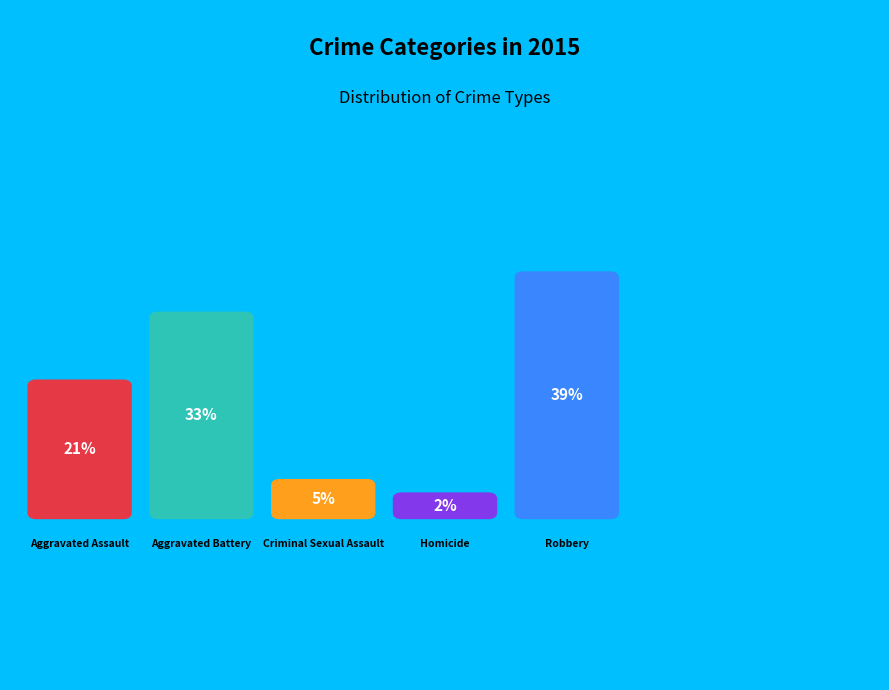

What is the largest slice in the pie chart?

Robbery